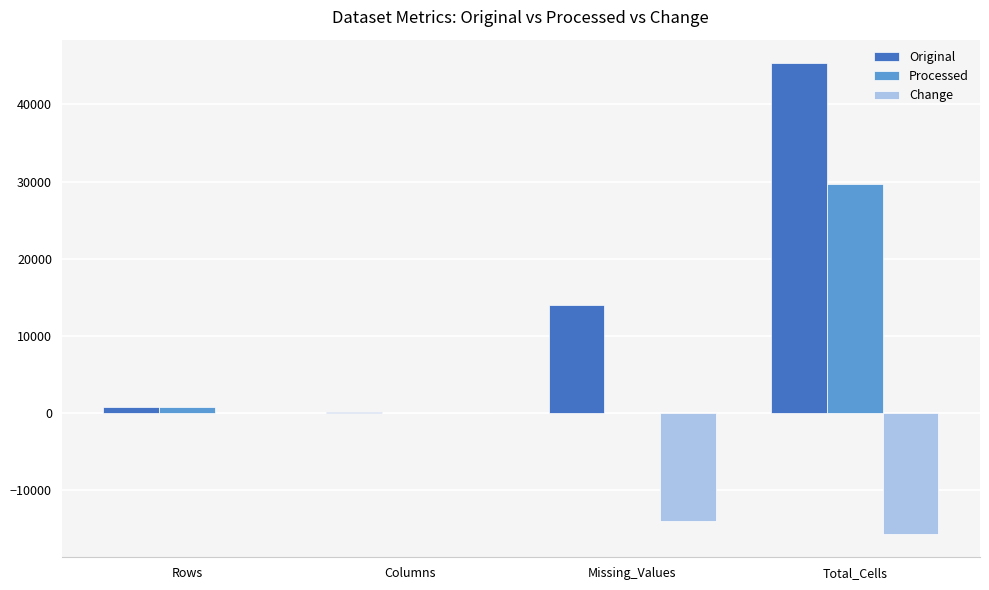

Between Missing_Values and Total_Cells, which series saw the biggest shift?

Original